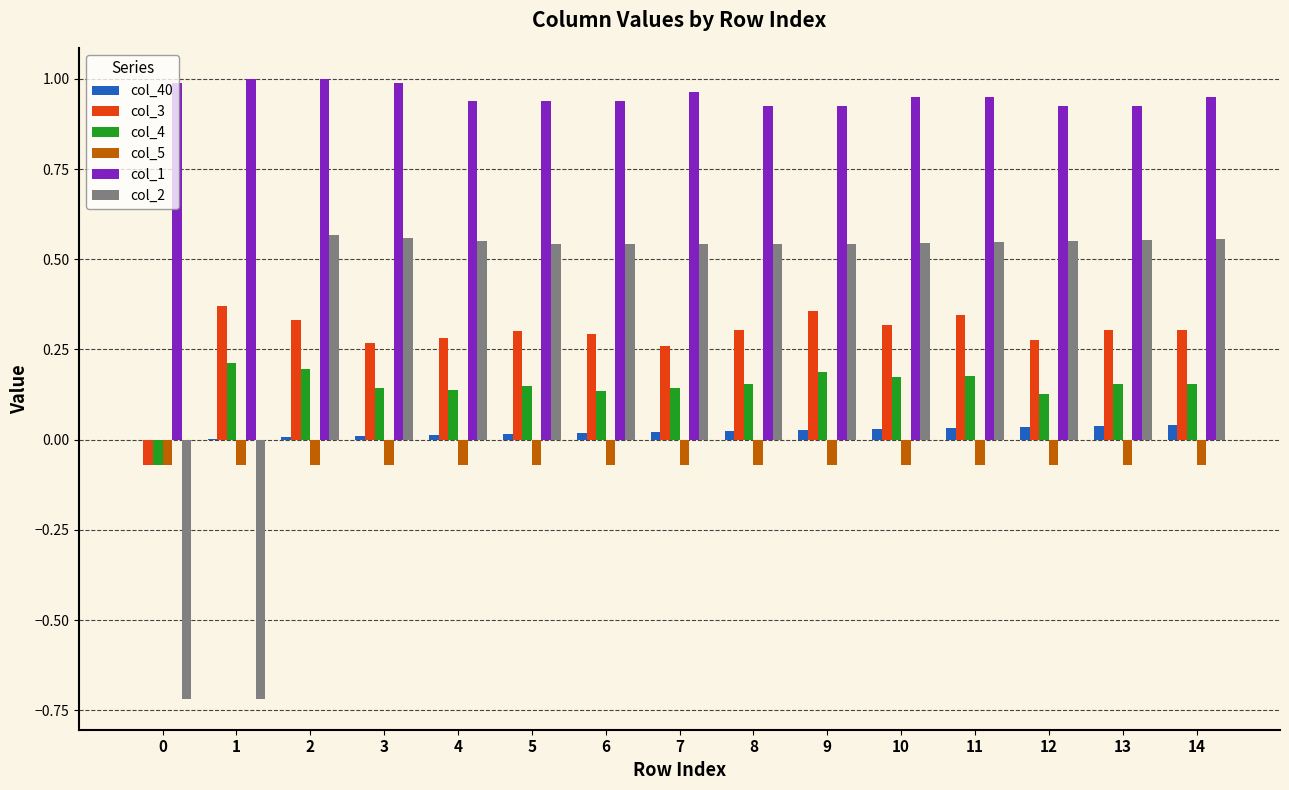

Is the value of col_40 at 13 greater than the value of col_2 at 2?

No